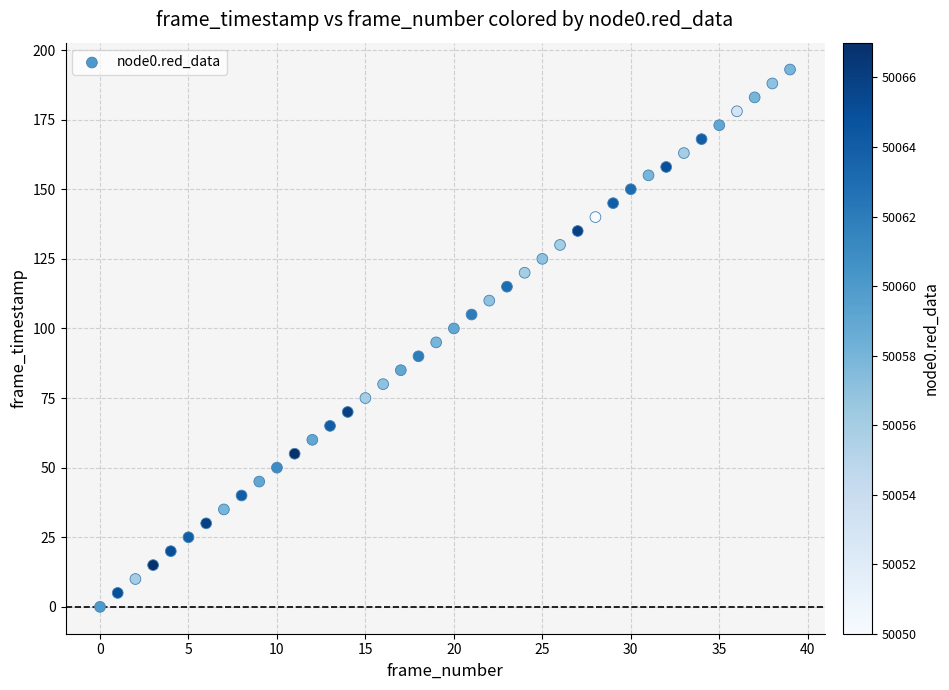

What is the range of Y values (max minus min)?

193